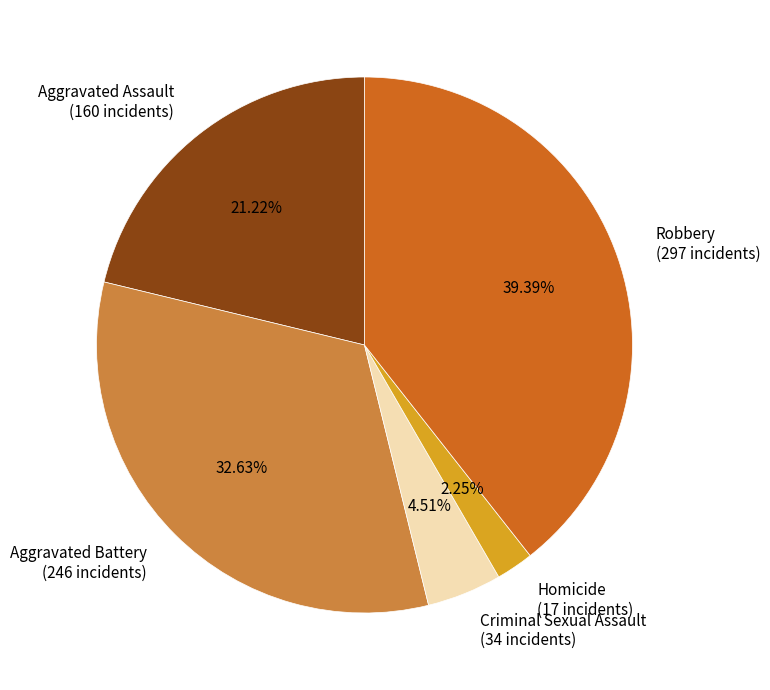

Which has a higher value, Aggravated Battery (246 incidents) or Homicide (17 incidents)?

Aggravated Battery (246 incidents)